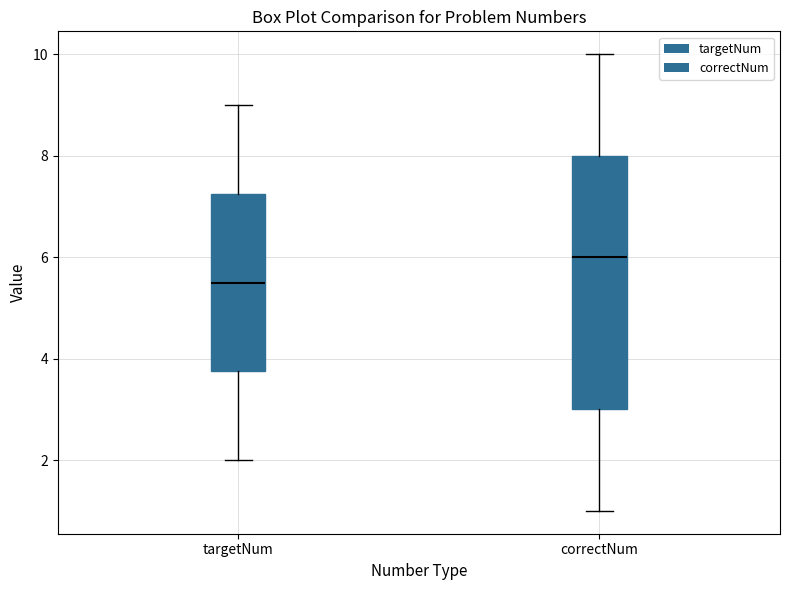

Which box has the lowest median line?

targetNum